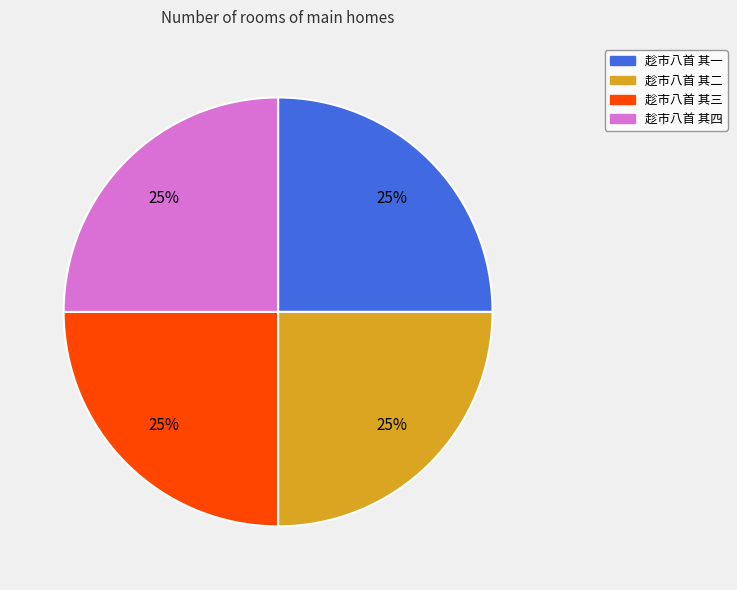

Does 趁市八首 其三 represent more than half of the total?

No